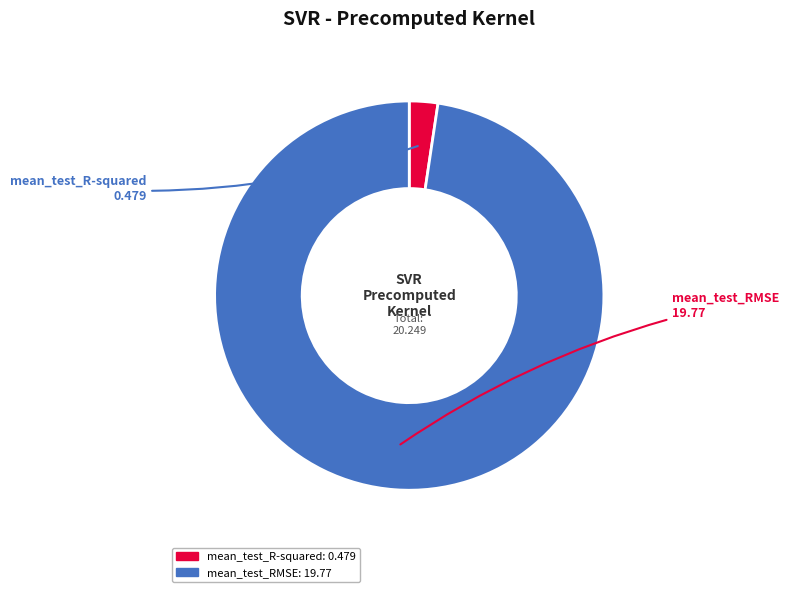

Rank the categories by value from highest to lowest.

mean_test_RMSE, mean_test_R-squared